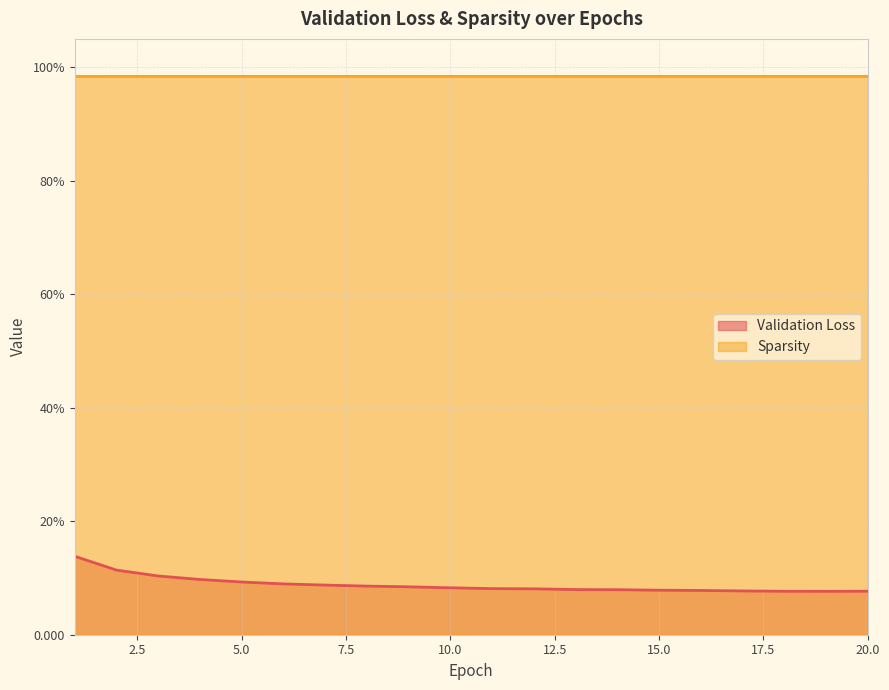

List the series in order of their peak value, lowest first.

Validation Loss, Sparsity